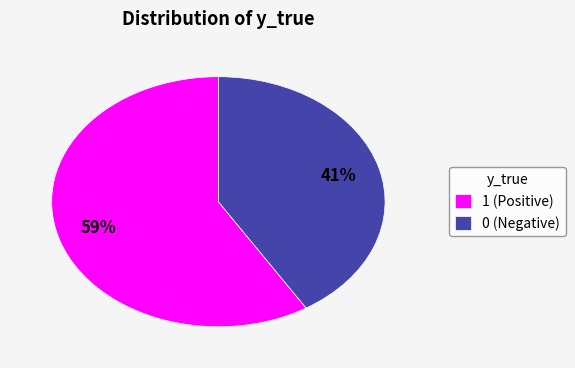

Rank the categories by value from lowest to highest.

0, 1